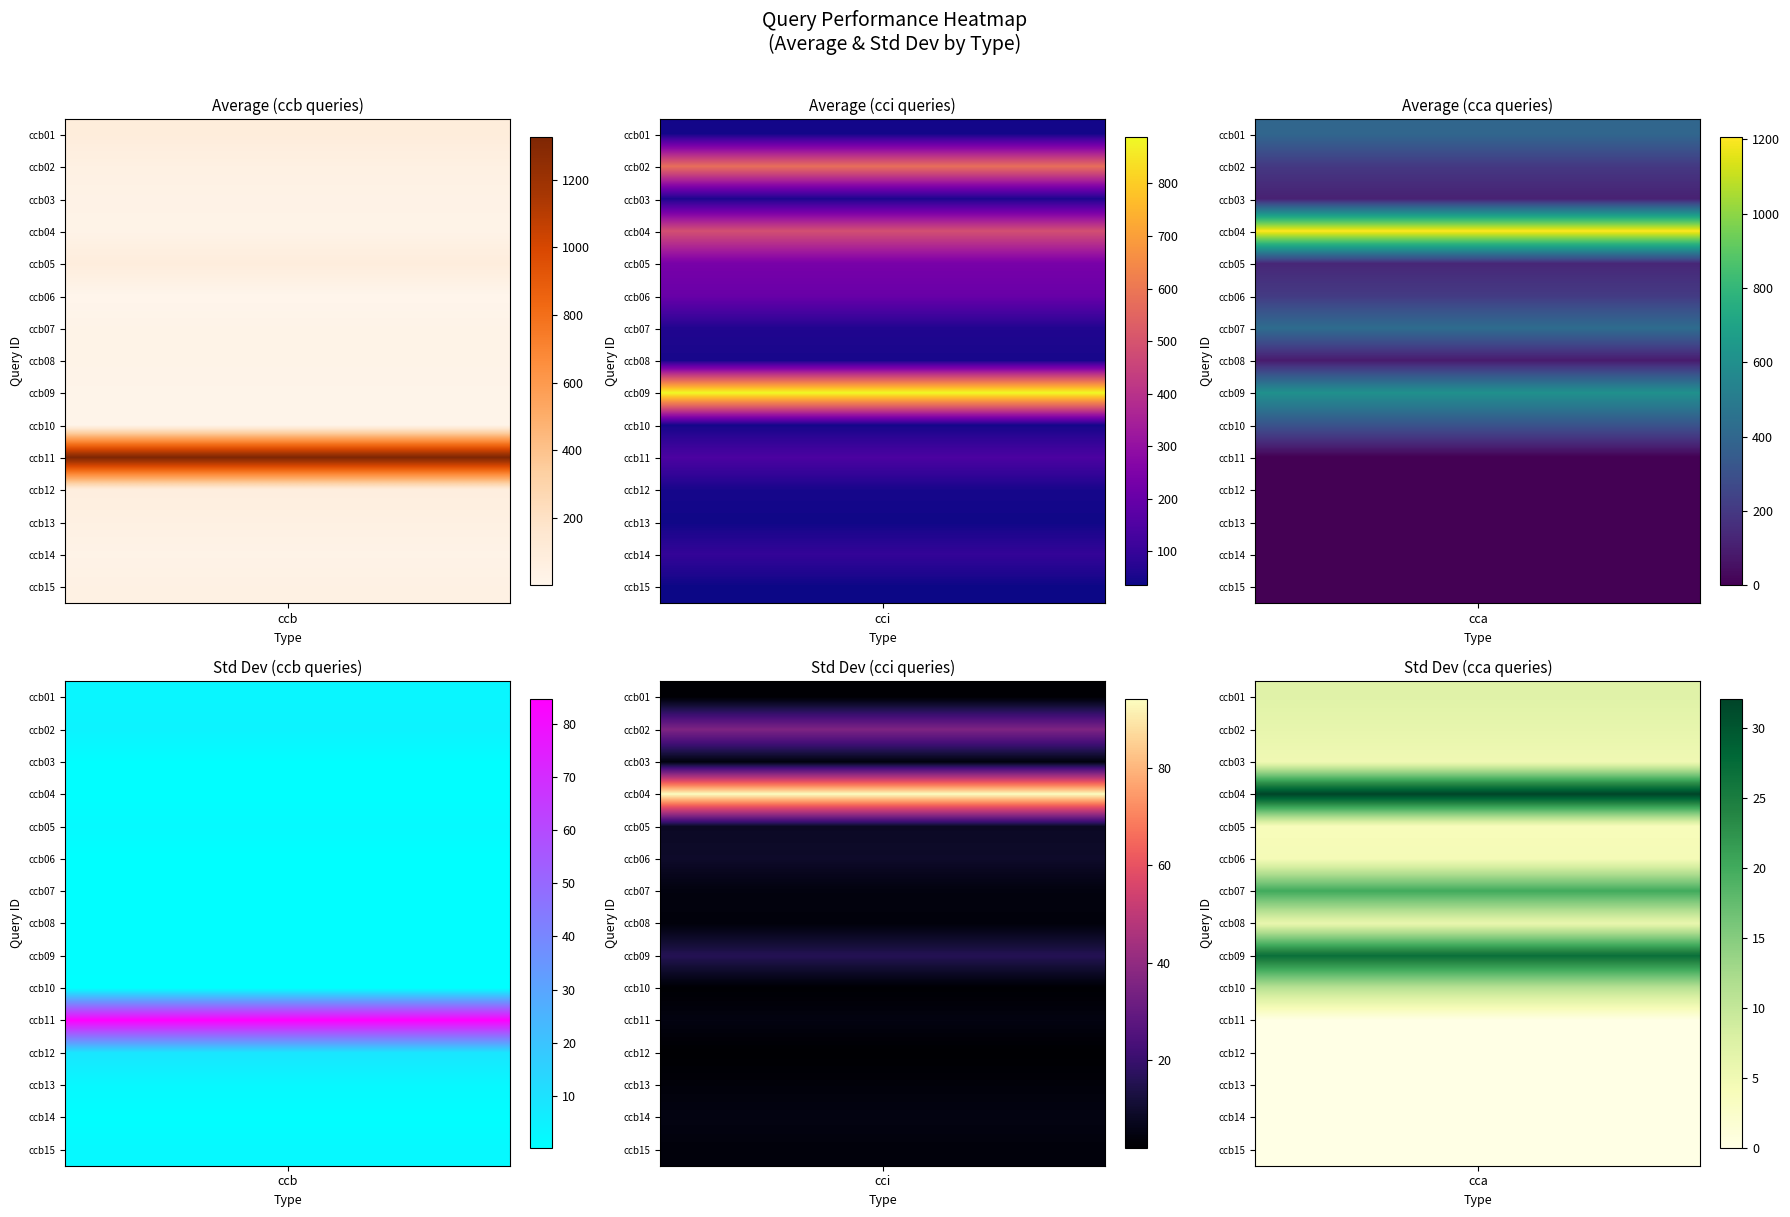

At which category is the sum across all series the highest?

3